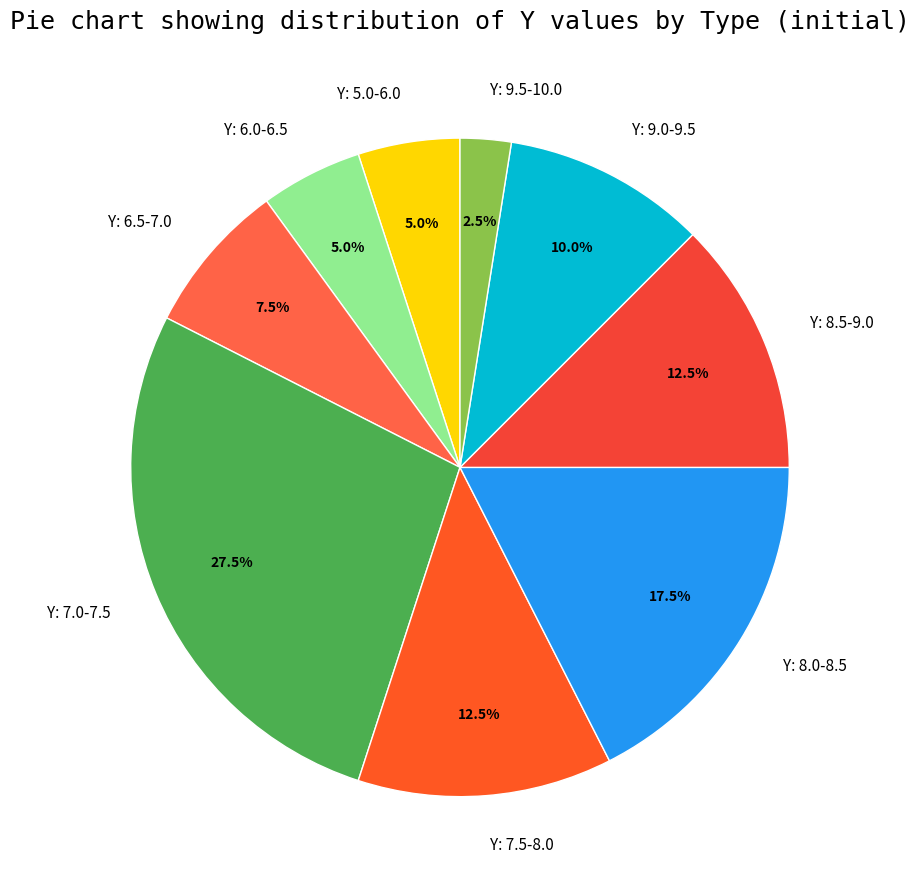

Approximately how many times larger is the value at Y: 9.0-9.5 compared to Y: 8.5-9.0?

0.8